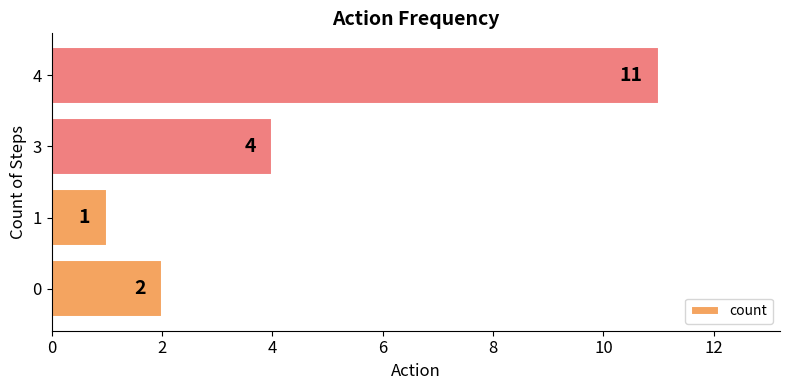

Reading top to bottom, list all the values displayed in this chart.

4=11	3=4	1=1	0=2